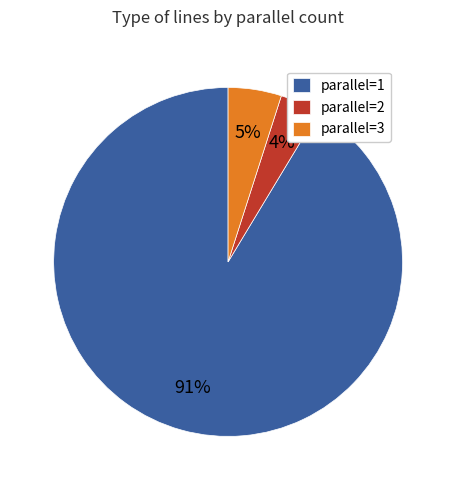

To the nearest percent, what percentage of the pie is parallel=2?

4%